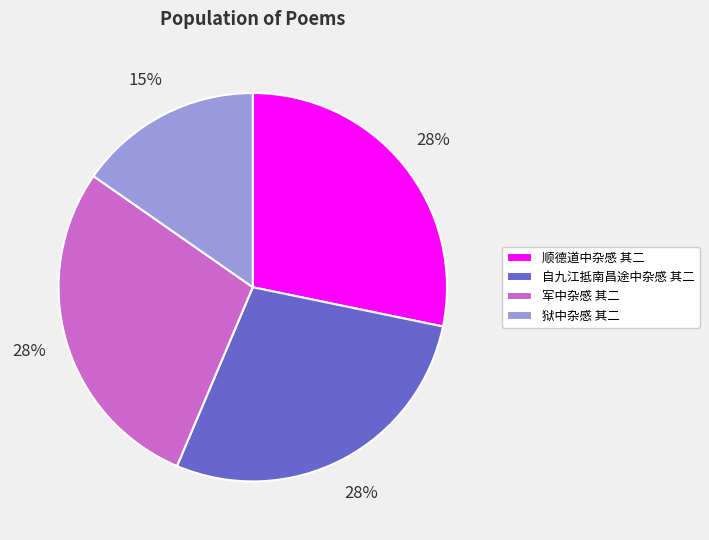

Count the number of slices in the pie.

4